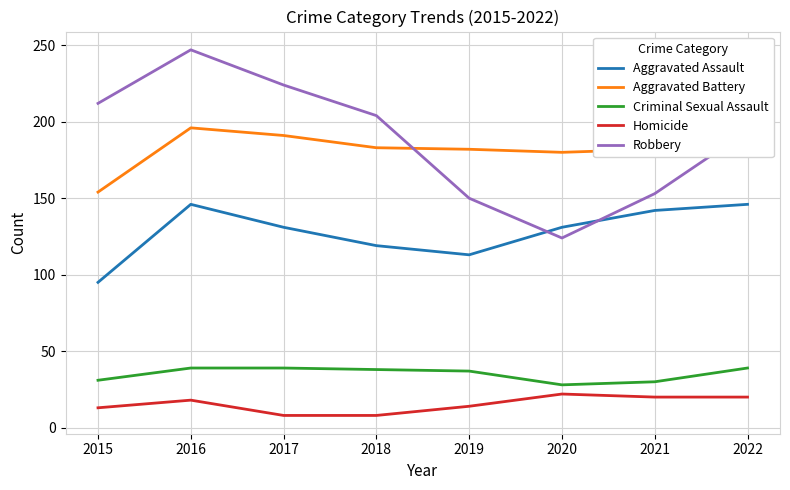

The Aggravated Assault series shows 204 at 2022. True or false?

False